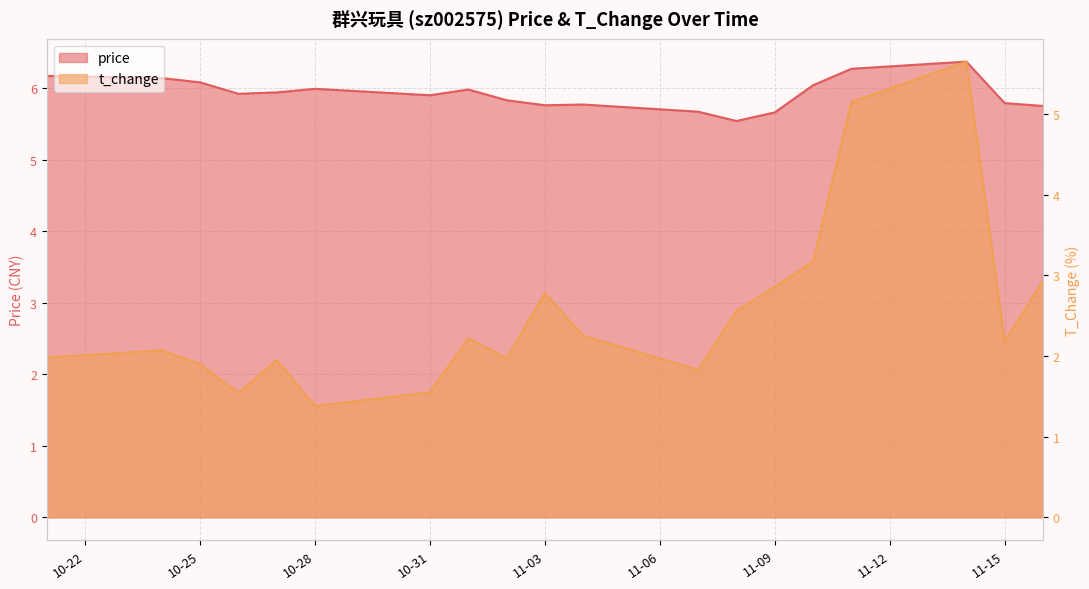

What is the difference between the maximum and minimum values in the t_change series?

4.3